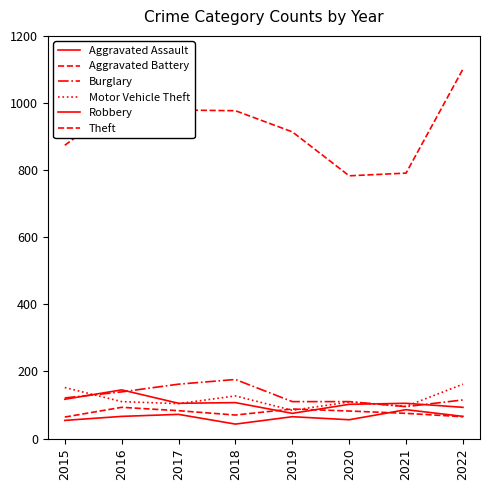

How many values in the Robbery series are below 105?

3